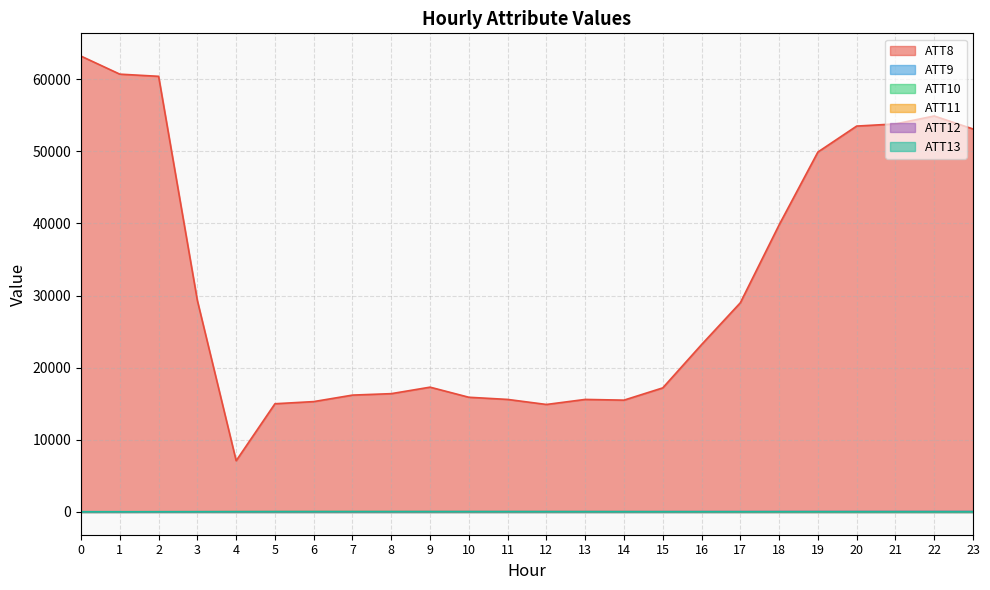

Rank the categories by ATT11 value from lowest to highest.

23, 22, 20, 0, 19, 21, 18, 17, 1, 16, 15, 3, 2, 14, 13, 11, 12, 4, 5, 10, 9, 6, 8, 7